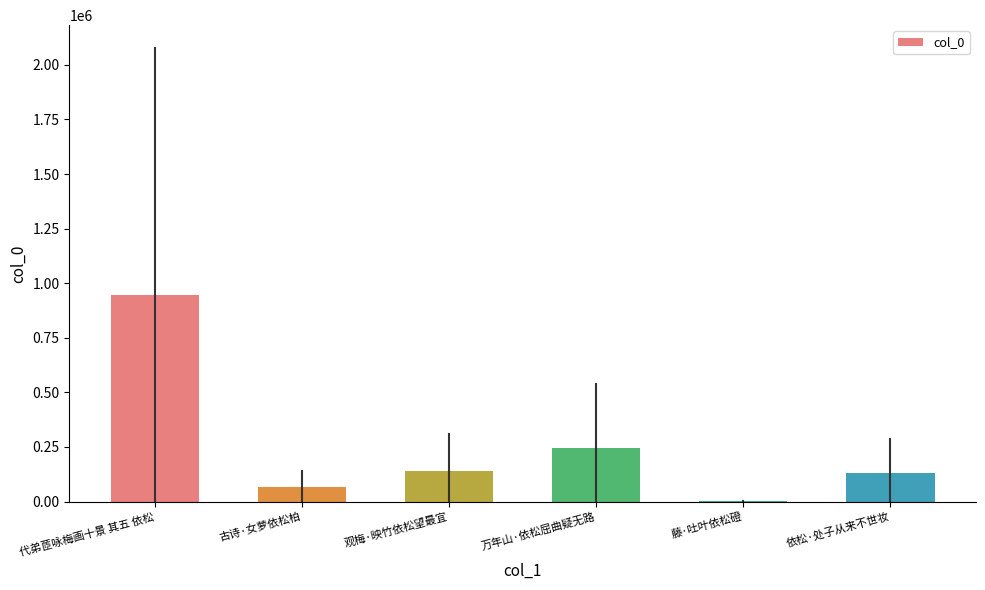

What is the change in value from 古诗·女萝依松柏 to 观梅·映竹依松望最宜?

+76491